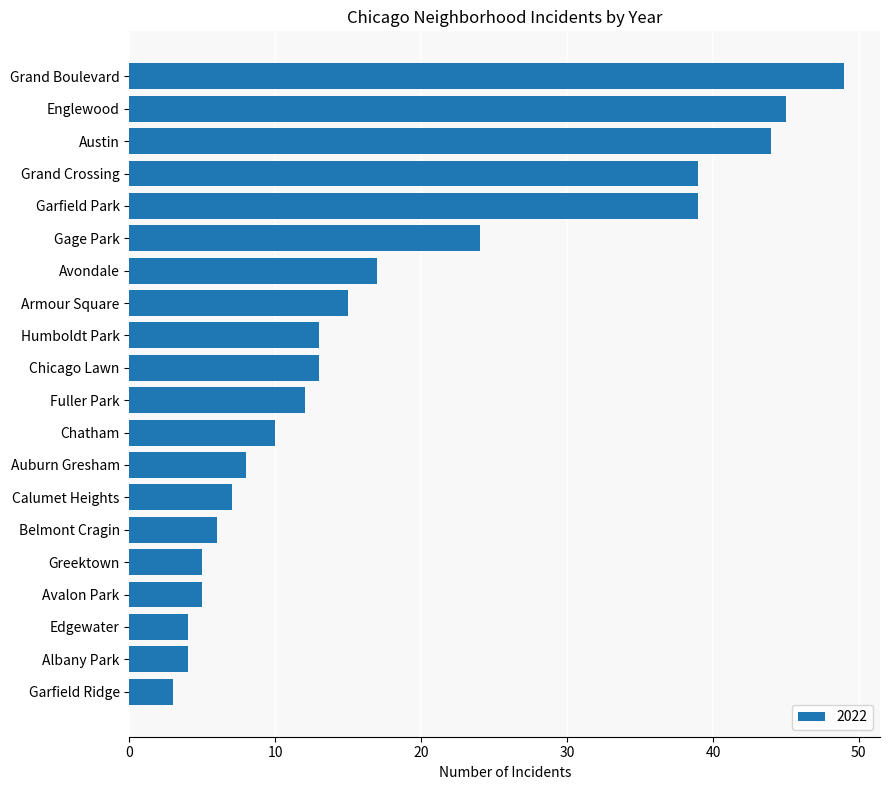

Are the bars horizontal?

Yes